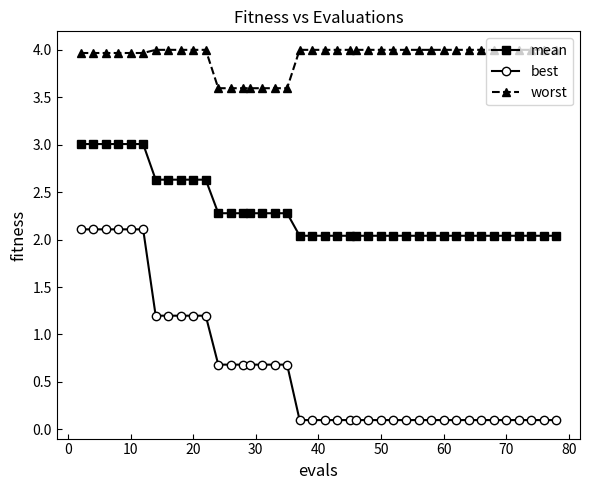

At how many categories does at least one series exceed 1?

40